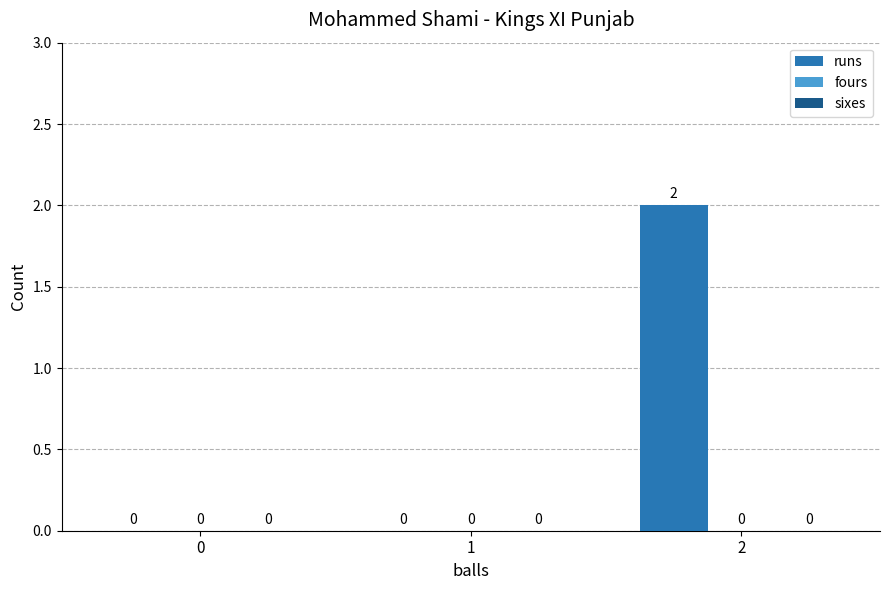

Is it true that the value at 1 is 0?

True